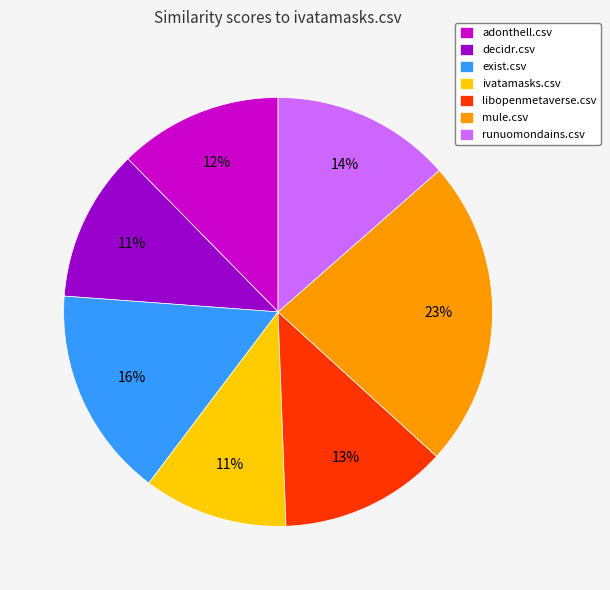

Is runuomondains.csv the majority of the pie?

No